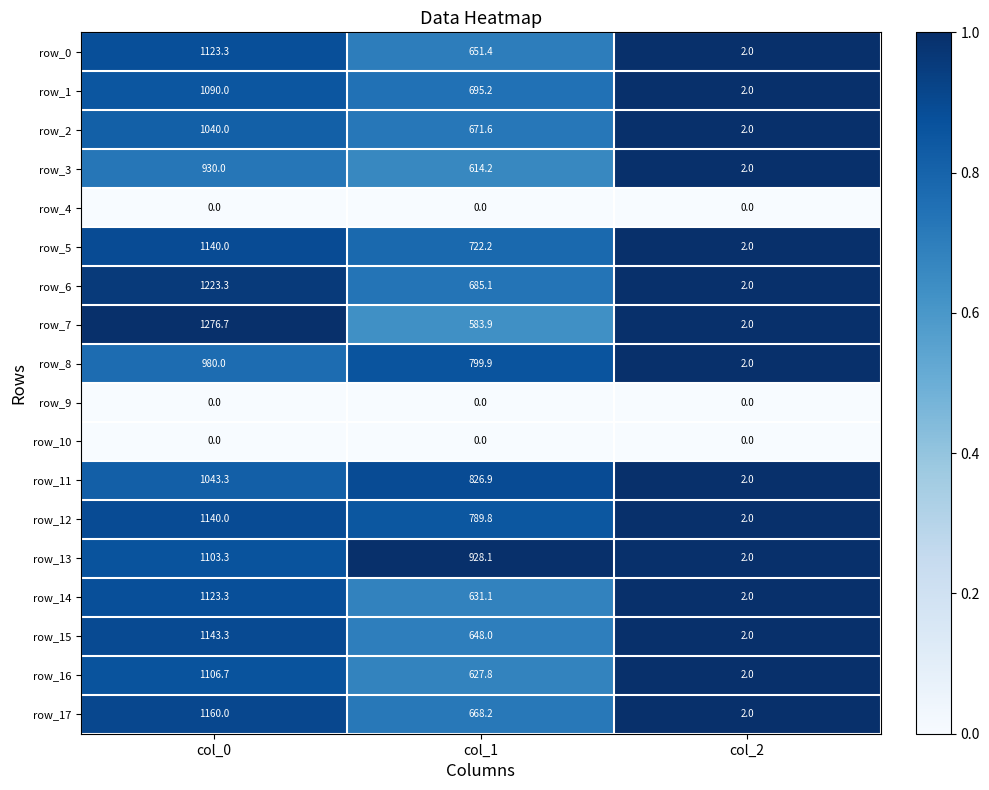

What is the sum of the row_17 values at col_0 and col_2?

1162.0